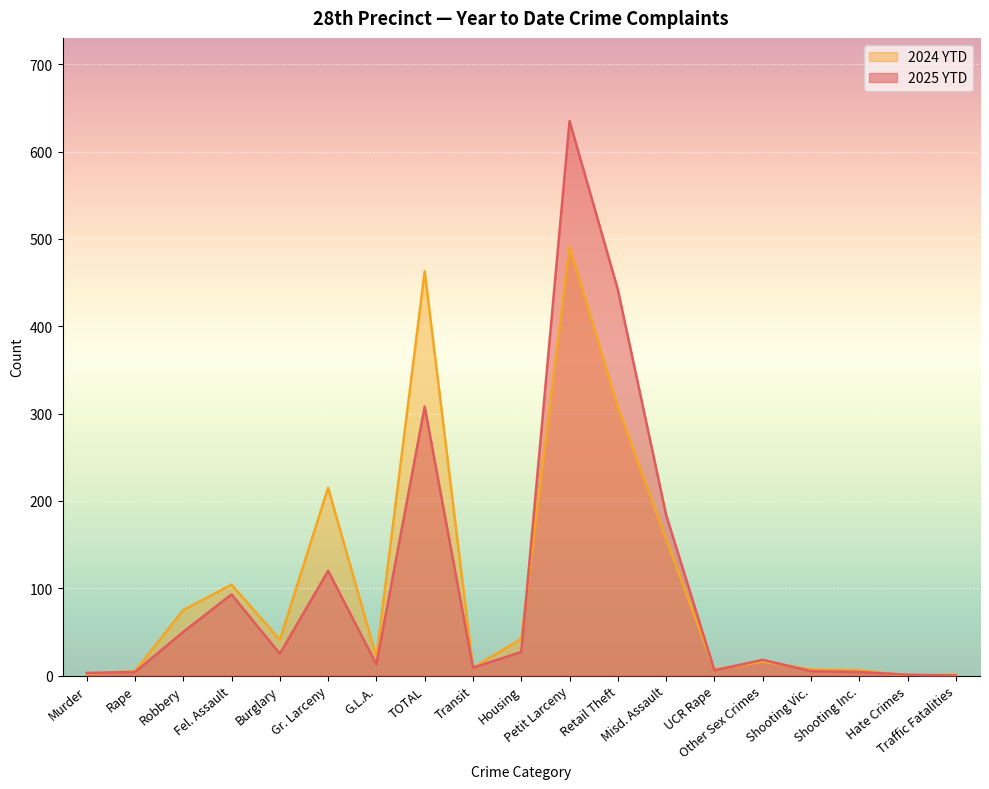

Is it true that 2024 YTD equals 4 at Shooting Inc.?

False